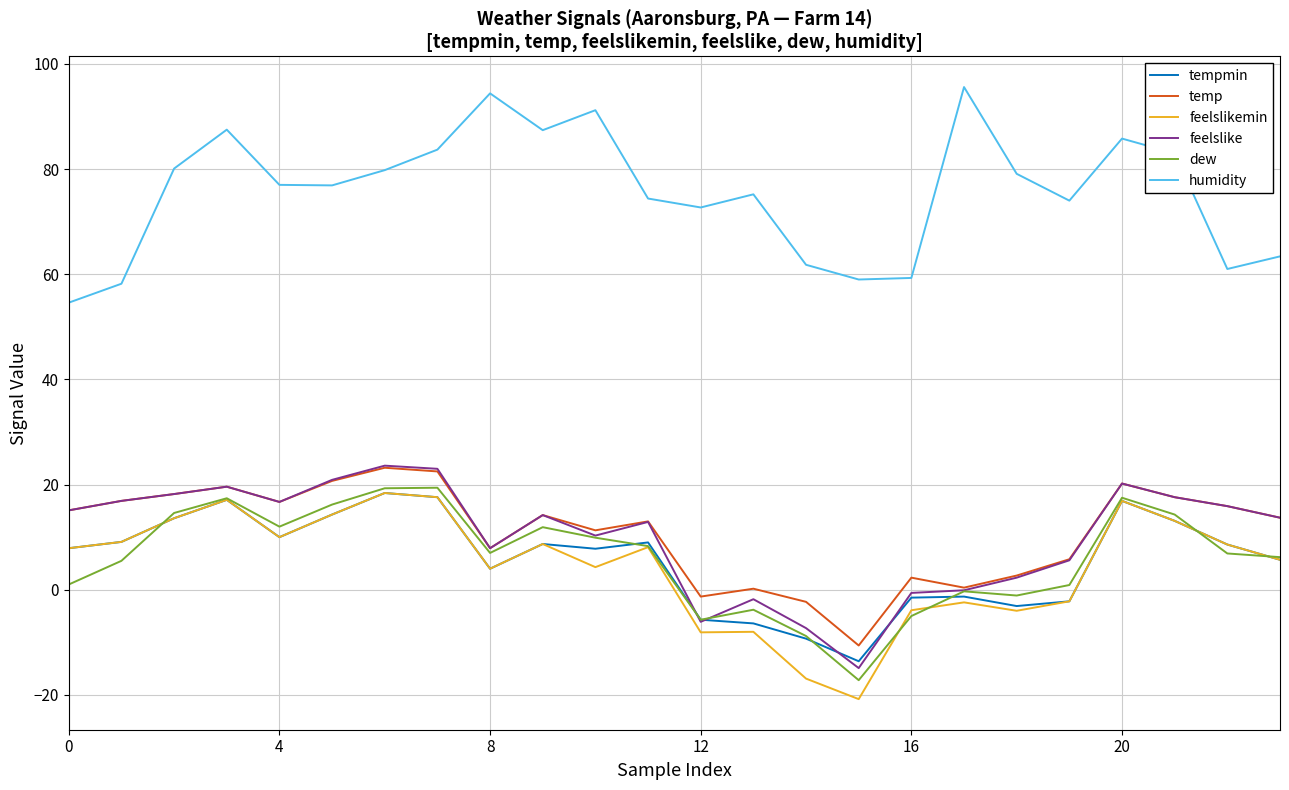

What is the minimum value shown in the chart?

-20.8